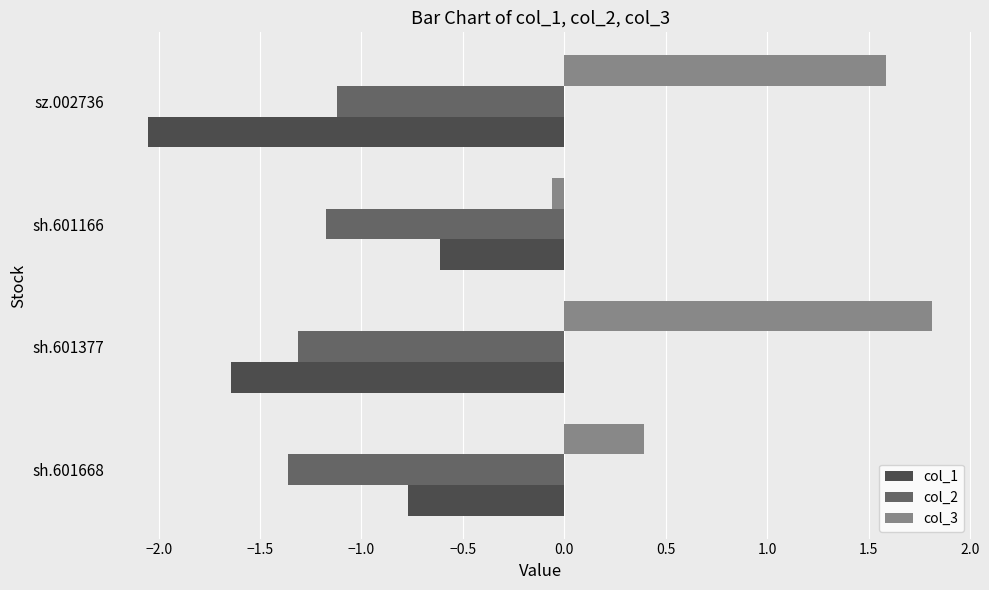

True or false: col_3 has a value of 0.2 at sh.601668.

False